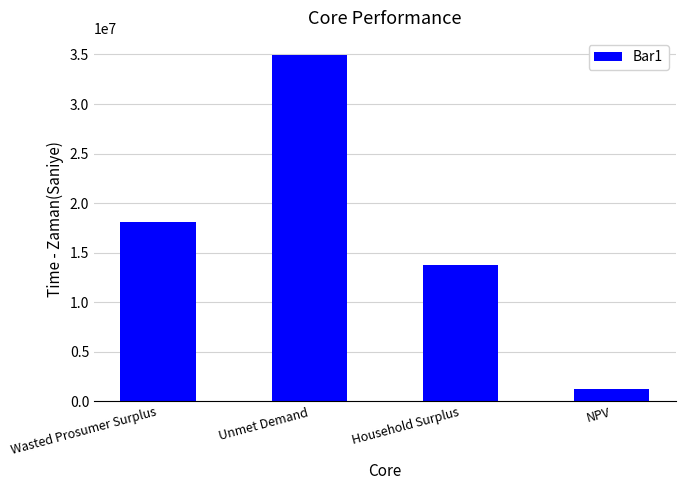

Which has a higher value, Unmet Demand or NPV?

Unmet Demand